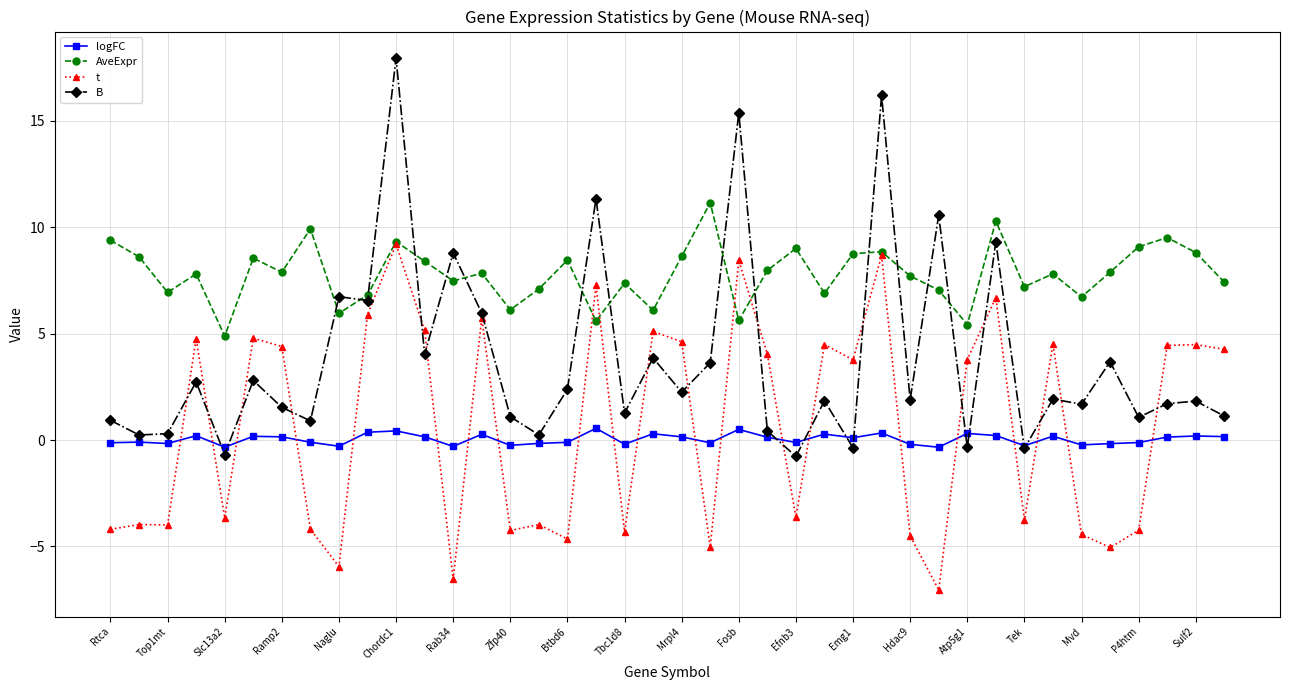

How many data points does each series have?

40